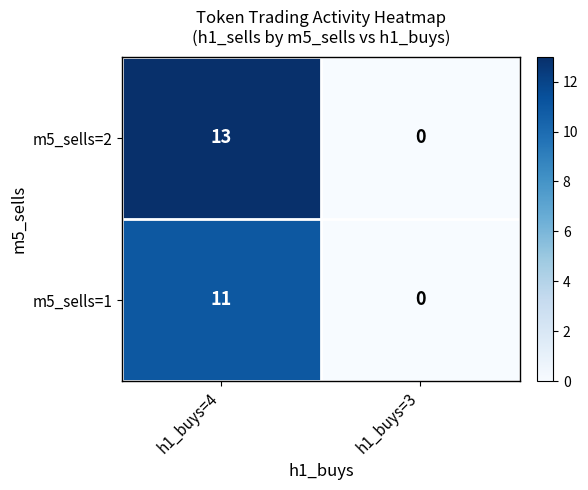

What is the sum of the m5_sells=1 values at h1_buys=4 and h1_buys=3?

11